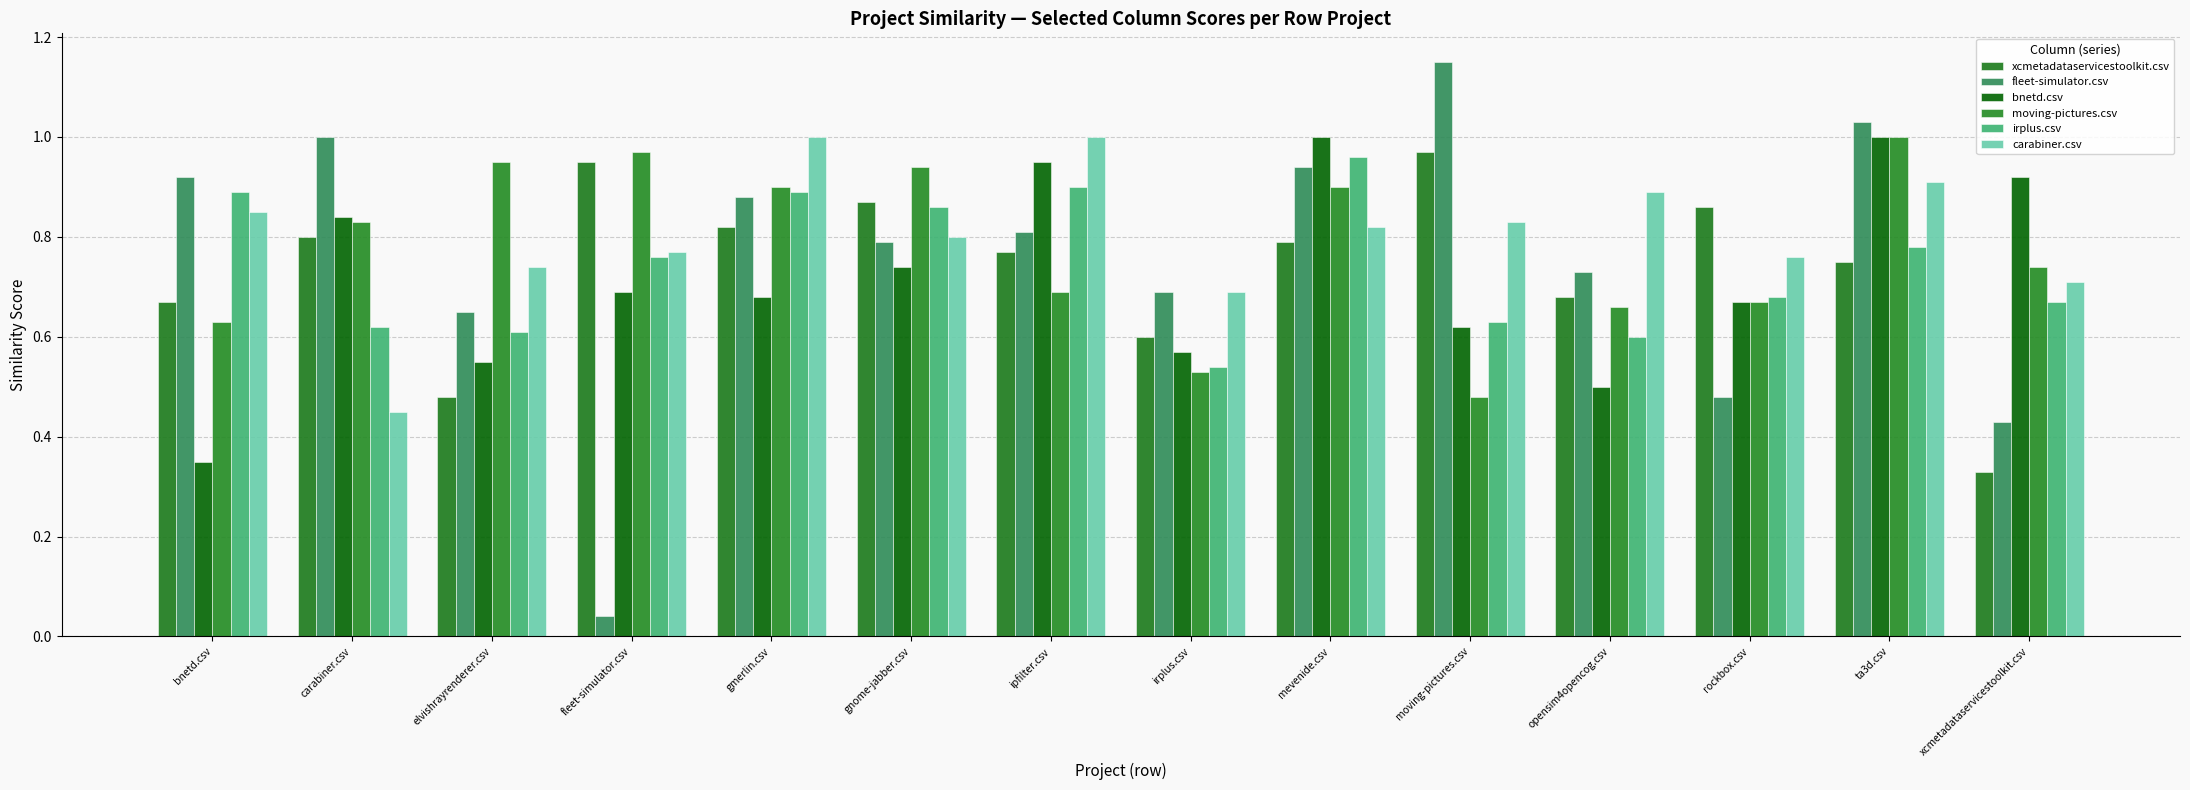

Is the value of carabiner.csv at ta3d.csv greater than the value of bnetd.csv at ipfilter.csv?

No